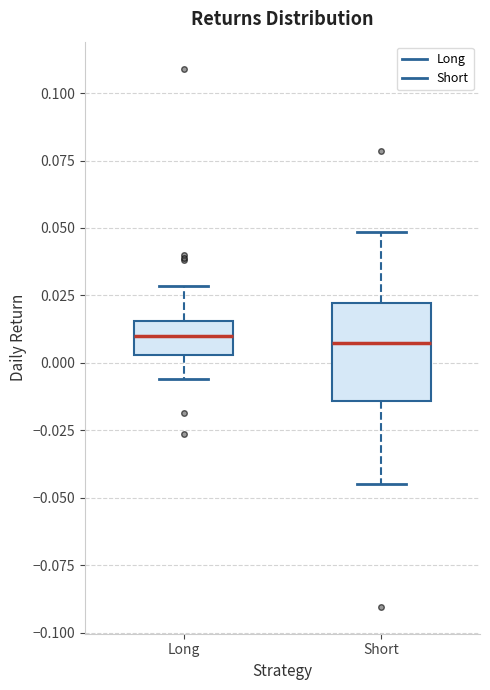

Reading left to right, read every box against the y-axis: the position of its median line, the range the box covers, and the ends of its whiskers. The values are not printed on the chart, so give them approximately, as read against the axis.

Long: median 0.010, box 0.005 to 0.015, whiskers -0.005 to 0.030
Short: median 0.005, box -0.015 to 0.020, whiskers -0.045 to 0.050